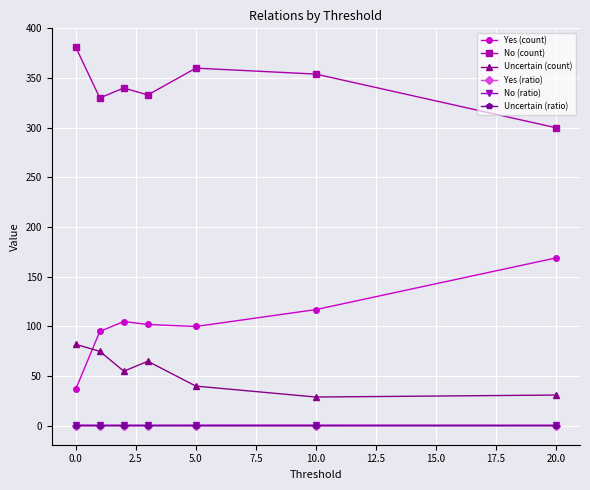

How many categories are shown in the chart?

7